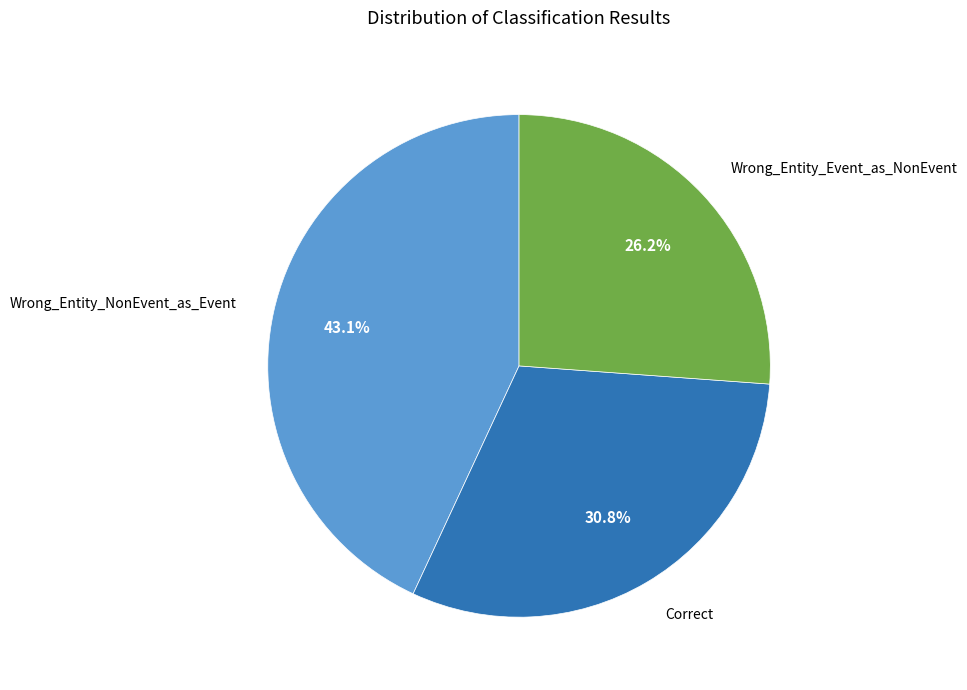

What portion of the pie excludes Wrong_Entity_NonEvent_as_Event?

56.9%